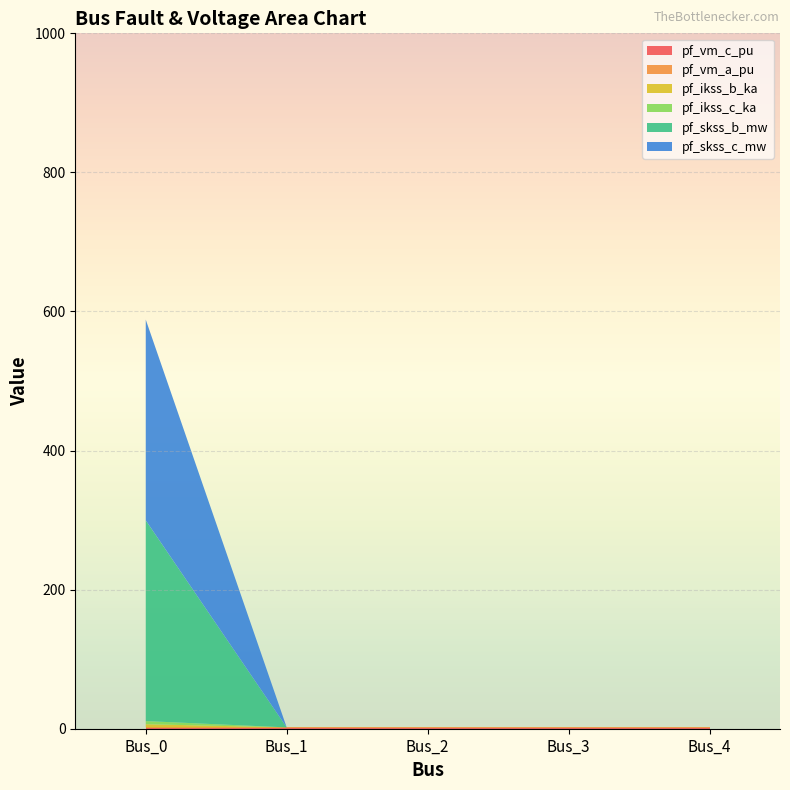

Reading left to right, what are all the values shown in this chart?

pf_vm_c_pu: Bus_0=1.0	Bus_1=1.0	Bus_2=1.0	Bus_3=1.0	Bus_4=1.0
pf_vm_a_pu: Bus_0=1.0	Bus_1=1.0	Bus_2=1.0	Bus_3=1.0	Bus_4=1.0
pf_ikss_b_ka: Bus_0=4.5	Bus_1=0.0	Bus_2=0.0	Bus_3=0.0	Bus_4=0.0
pf_ikss_c_ka: Bus_0=4.5	Bus_1=0.0	Bus_2=0.0	Bus_3=0.0	Bus_4=0.0
pf_skss_b_mw: Bus_0=288.7	Bus_1=0.0	Bus_2=0.0	Bus_3=0.0	Bus_4=0.0
pf_skss_c_mw: Bus_0=288.7	Bus_1=0.0	Bus_2=0.0	Bus_3=0.0	Bus_4=0.0